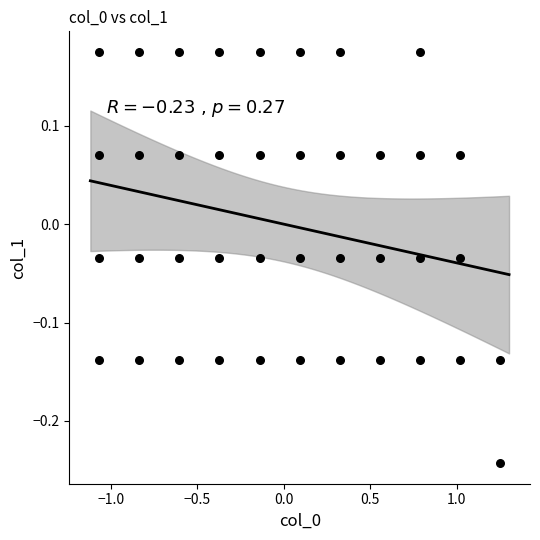

What is the range of X values (max minus min)?

2.3